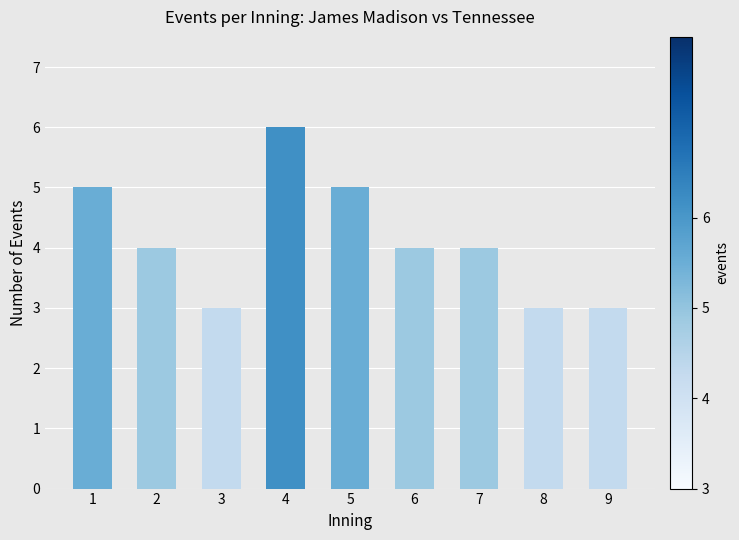

How many categories are shown in the chart?

9